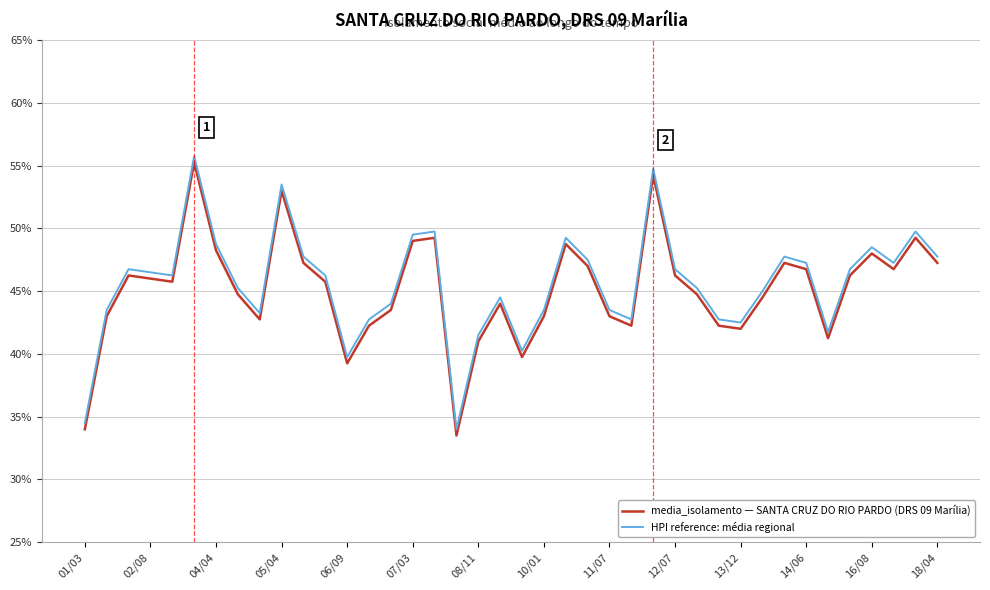

How many lines are shown in the chart?

2